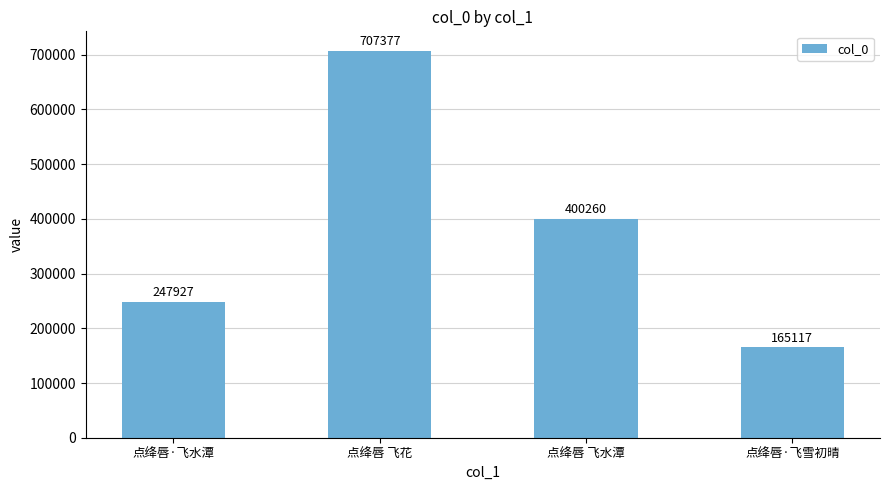

Reading left to right, list all the values displayed in this chart.

247927	707377	400260	165117